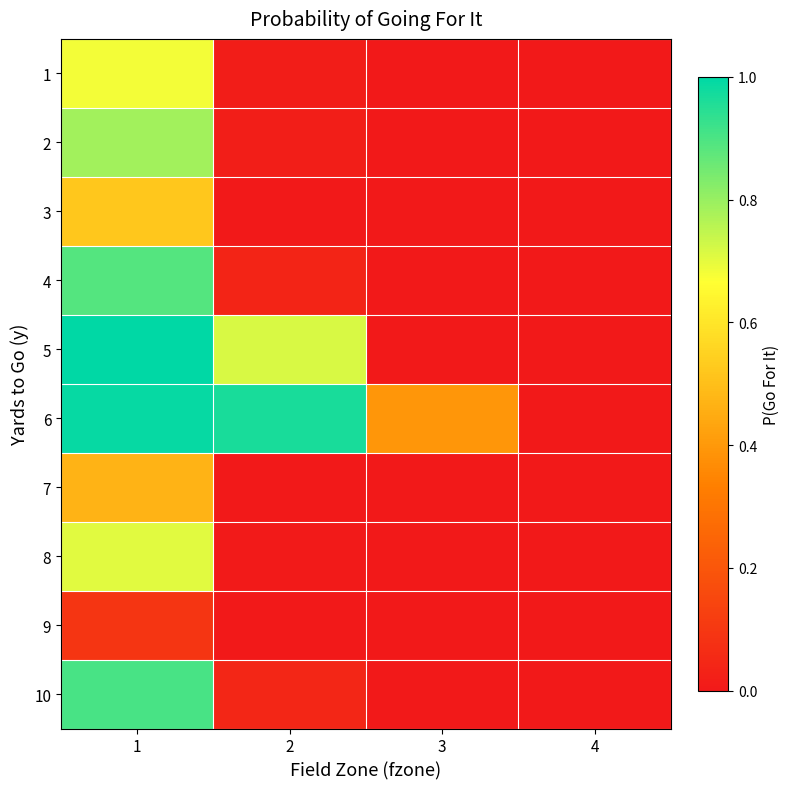

What is the greatest value displayed?

1.0